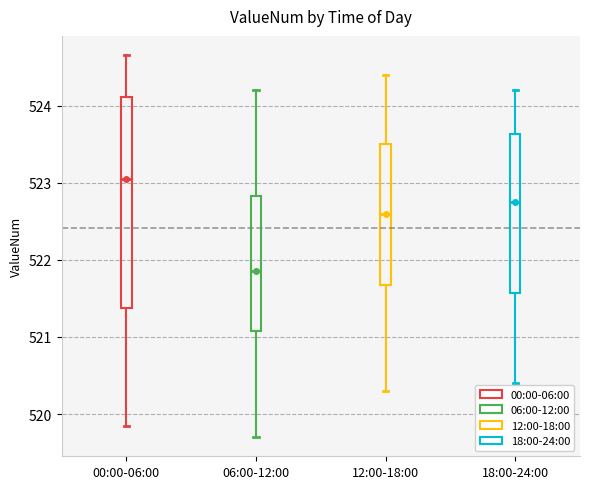

Reading left to right, transcribe this box plot: for each box, give where its median line is, the range the box spans, and where its two whiskers end, as read against the y-axis. The values are not printed on the chart, so give them approximately, as read against the axis.

00:00-06:00: median 523.0, box 521.4 to 524.1, whiskers 519.8 to 524.7
06:00-12:00: median 521.9, box 521.1 to 522.8, whiskers 519.7 to 524.2
12:00-18:00: median 522.6, box 521.7 to 523.5, whiskers 520.3 to 524.4
18:00-24:00: median 522.8, box 521.6 to 523.6, whiskers 520.4 to 524.2